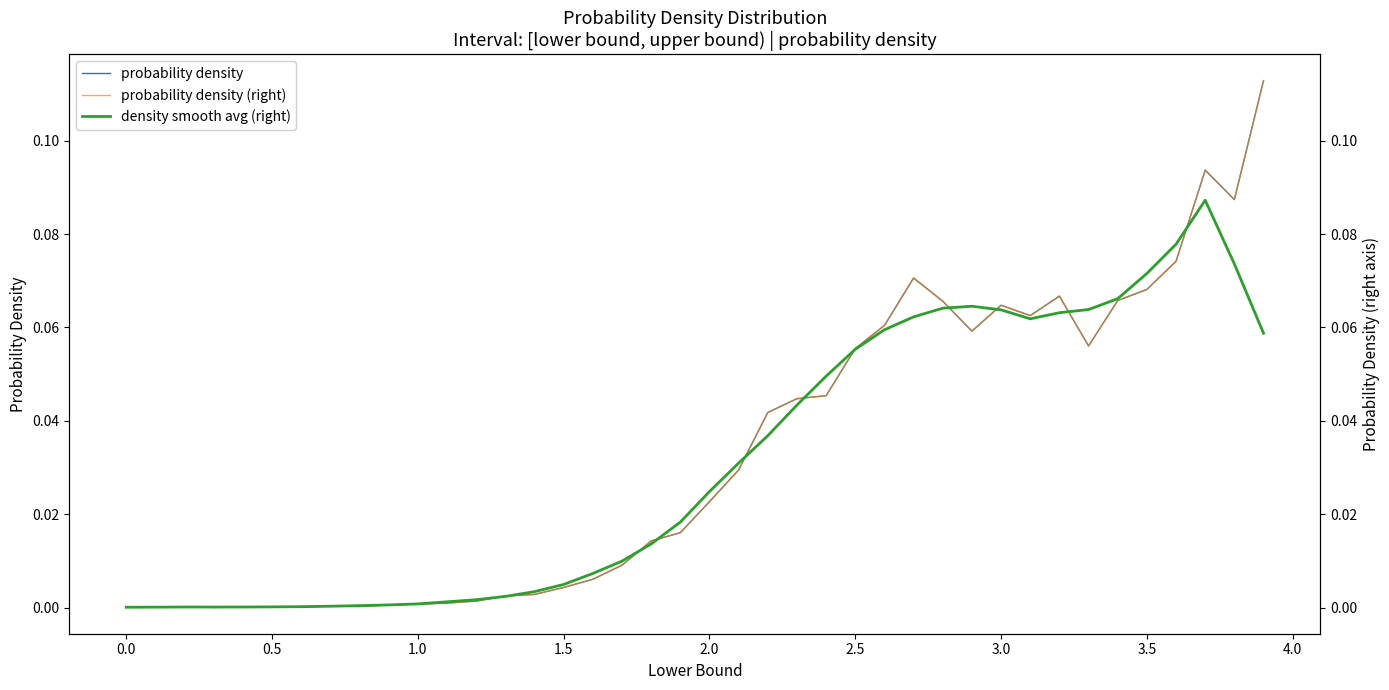

At how many categories does at least one series exceed 0?

40